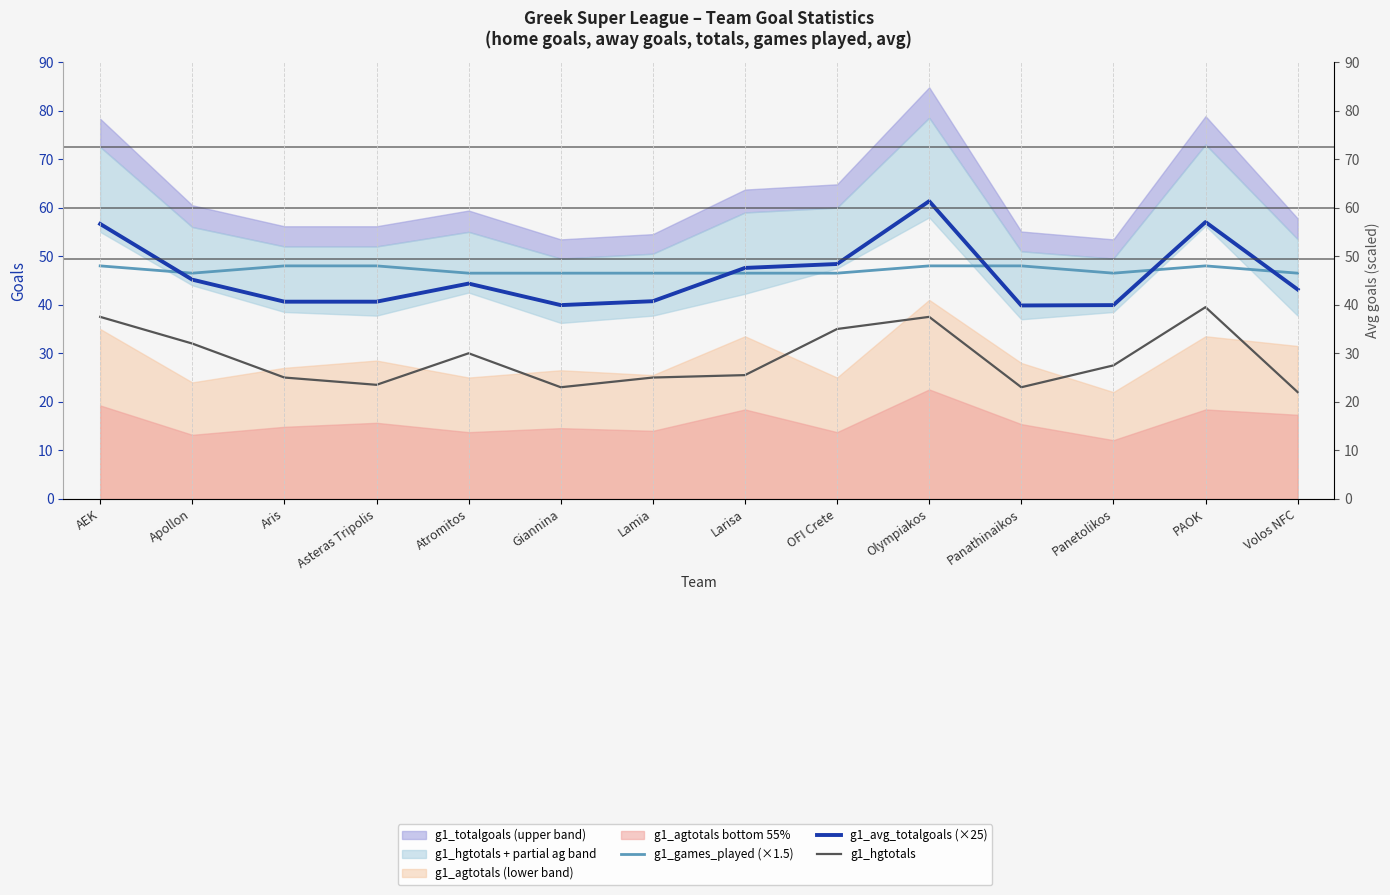

What position from the right is Lamia?

8